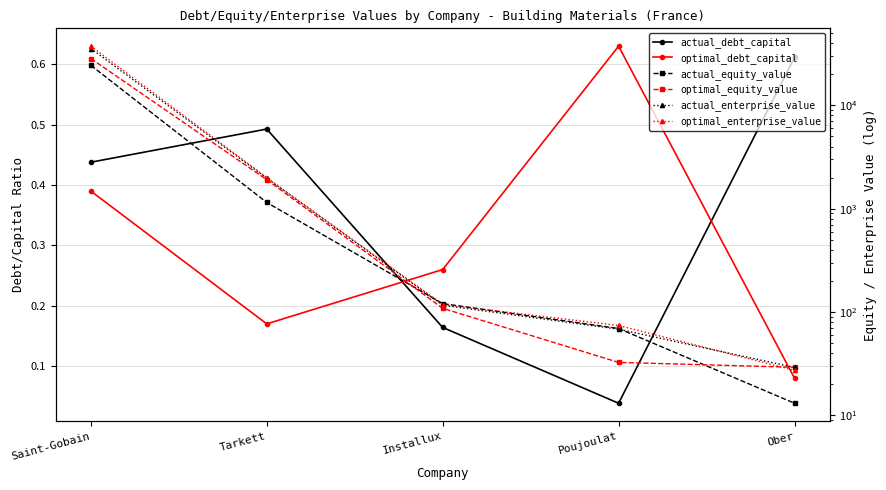

At how many categories does at least one series exceed 28201?

1